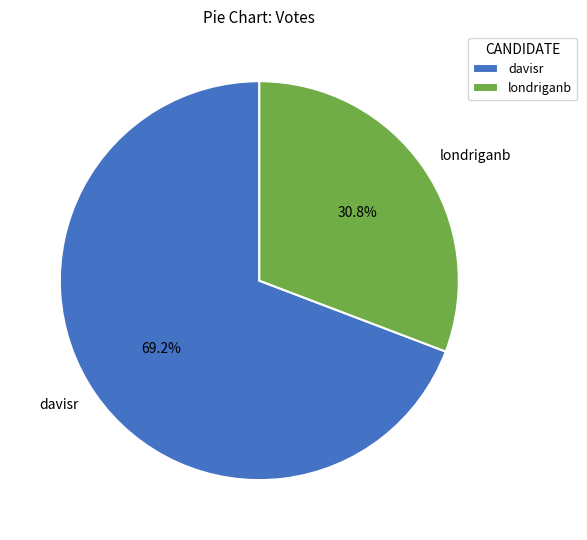

How many slices are in this pie chart?

2